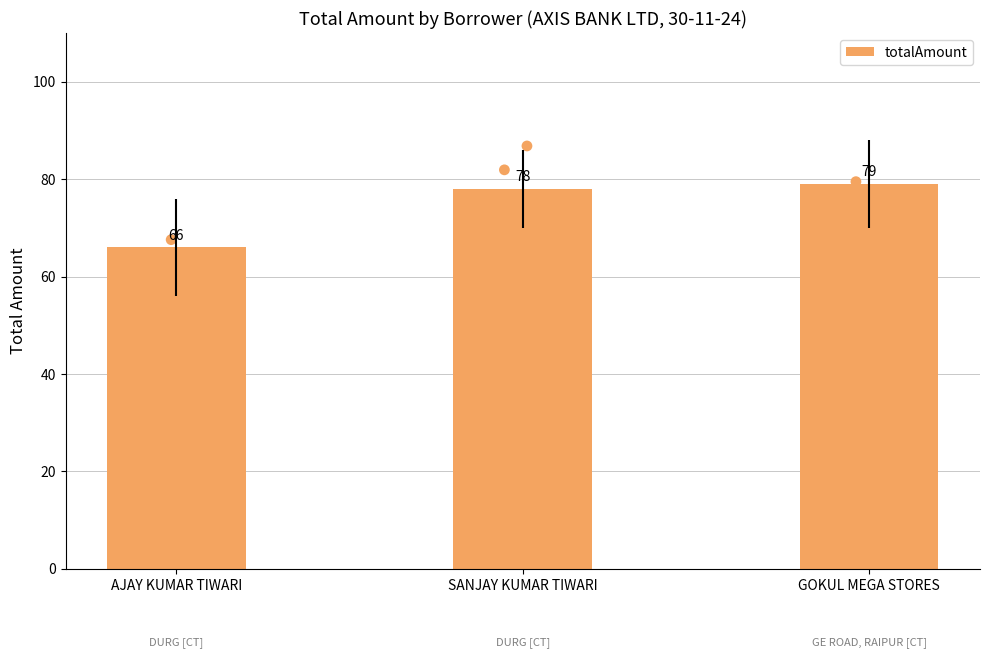

Which has a higher value, GOKUL MEGA STORES or AJAY KUMAR TIWARI?

GOKUL MEGA STORES